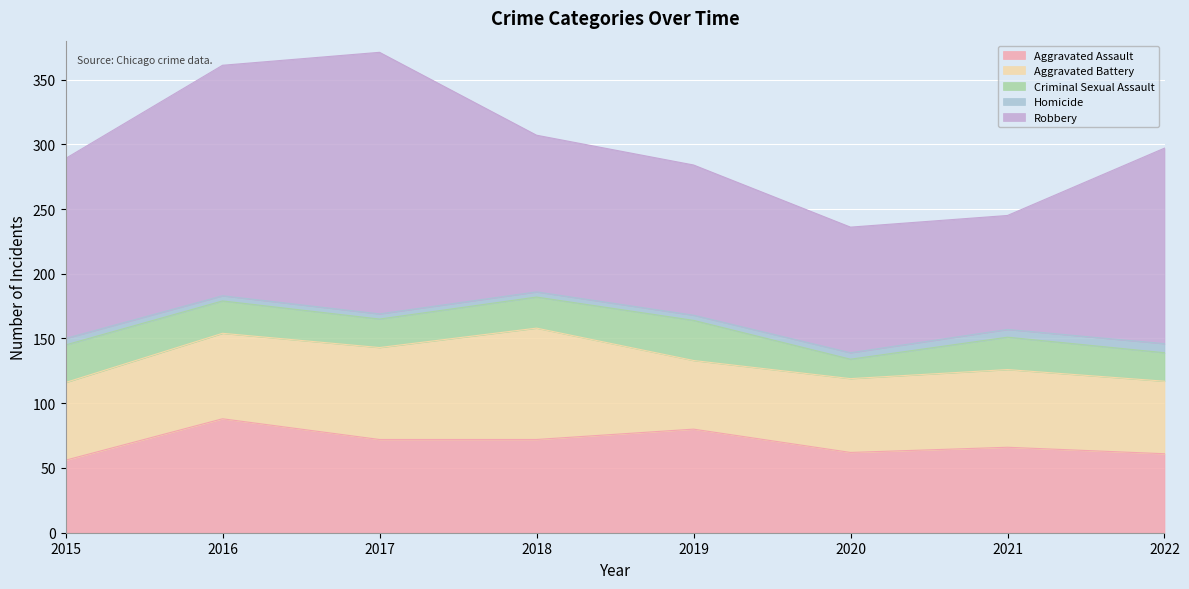

List the series in order of their peak value, lowest first.

Homicide, Criminal Sexual Assault, Aggravated Battery, Aggravated Assault, Robbery